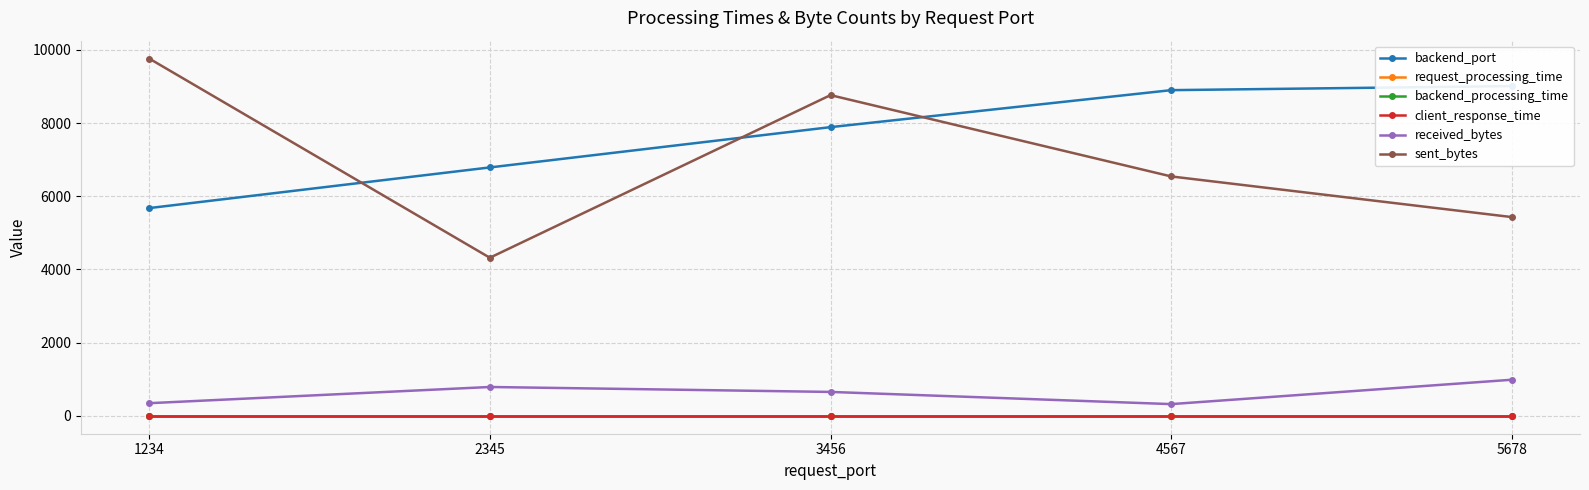

True or false: client_response_time has more than 1 interior local peaks.

False